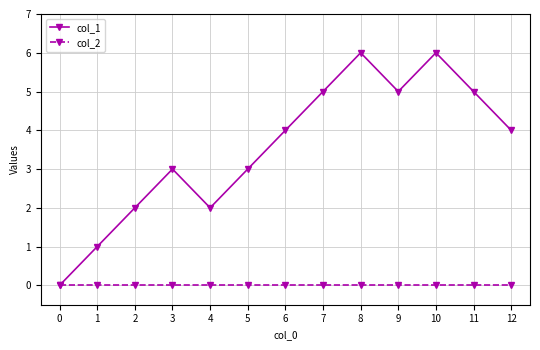

What is the total value across all series at 6?

4